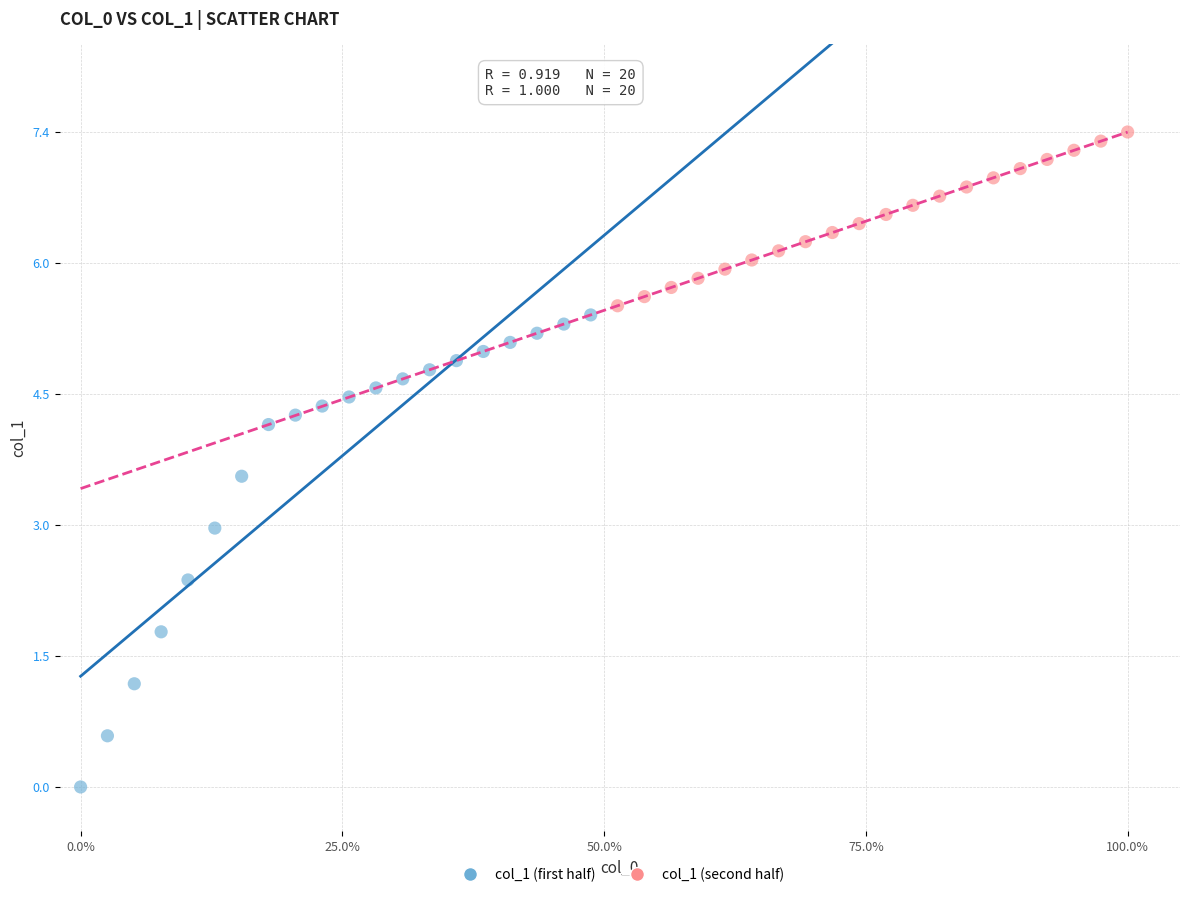

What are all the series names shown in the legend?

col_1 (first half), col_1 (second half)